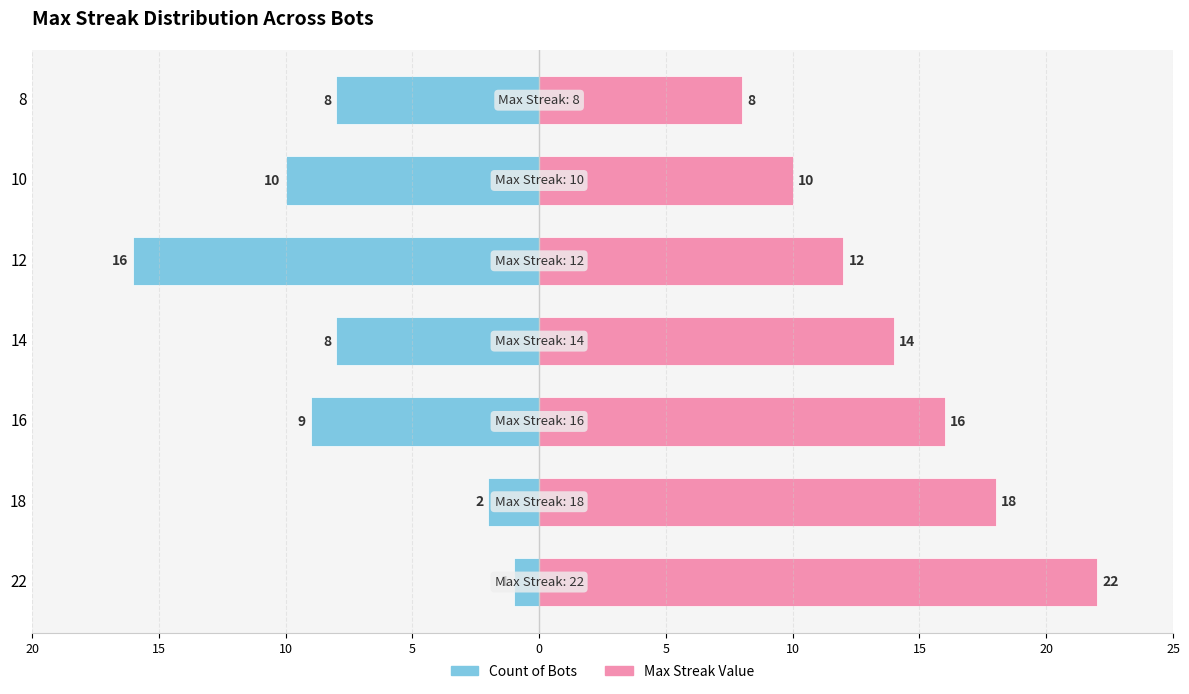

How many data points in Max Streak Value are less than 14?

3